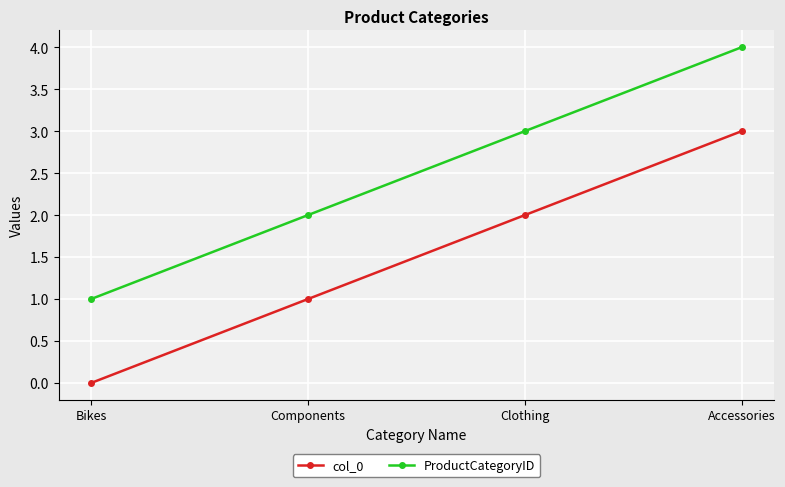

At which category is the sum across all series the highest?

Accessories